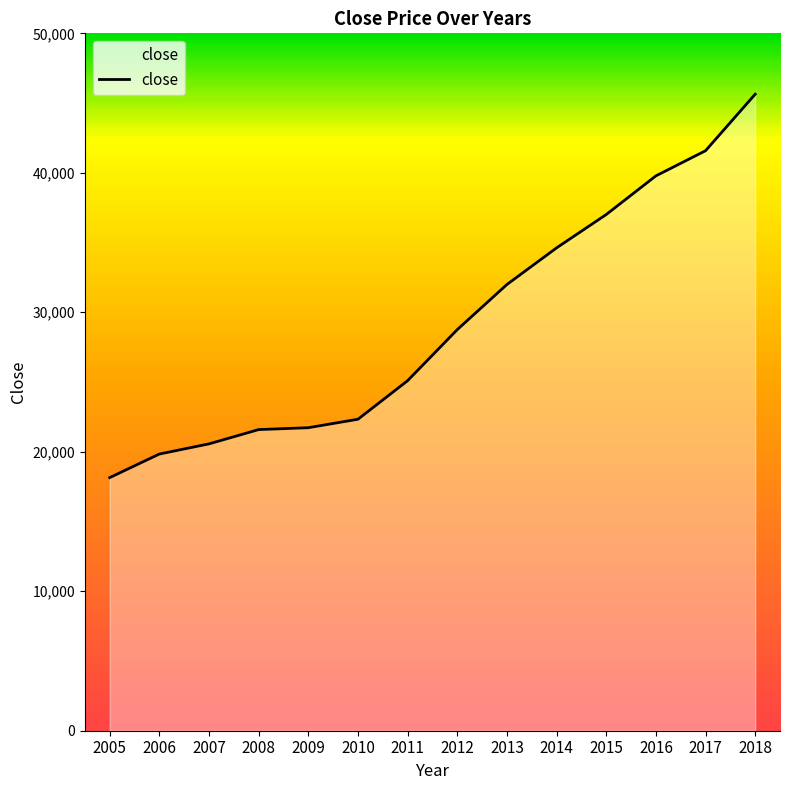

What is the smallest value displayed?

18147